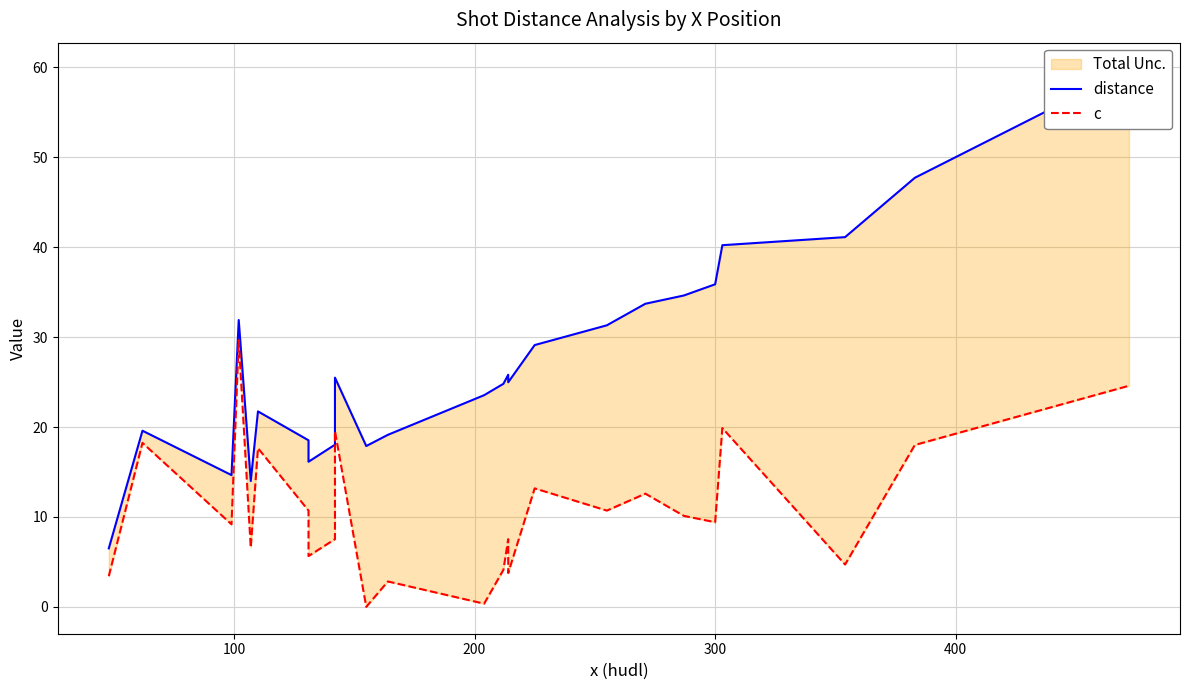

In distance, how many points are higher than both neighbors (excluding endpoints)?

5